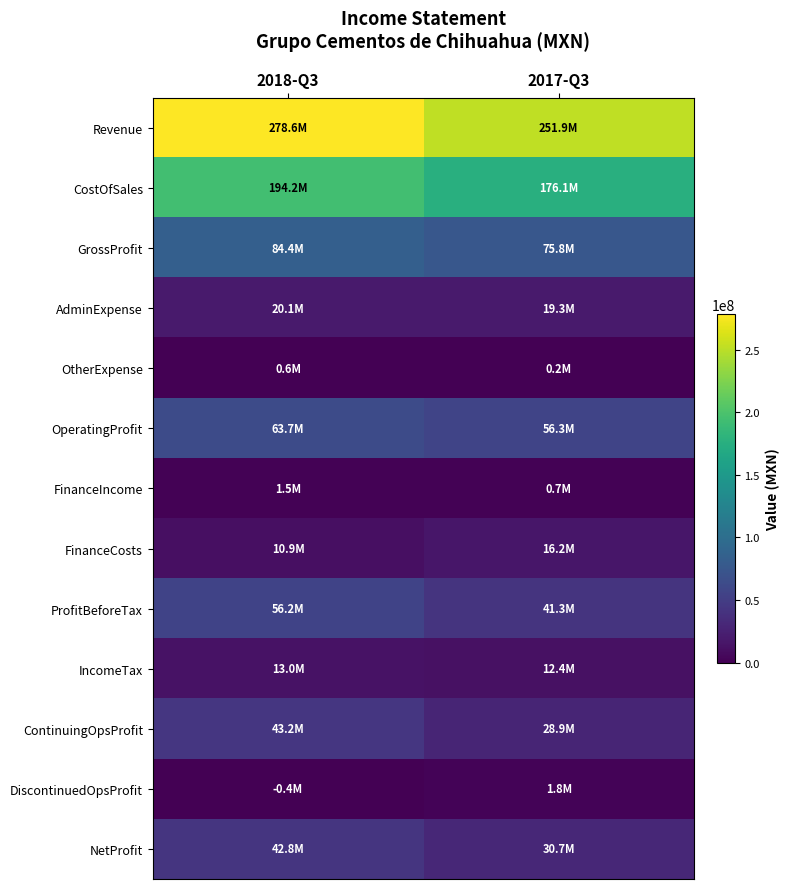

How many data points does each series have?

2